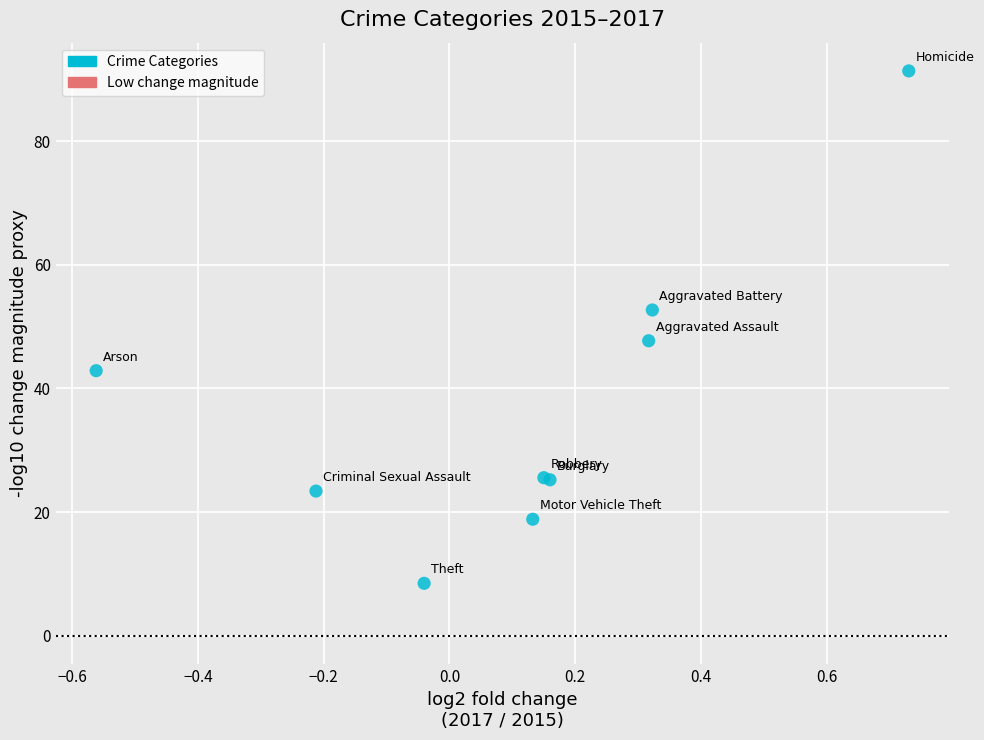

What Y value in the scatter plot is closest to 49?

47.7